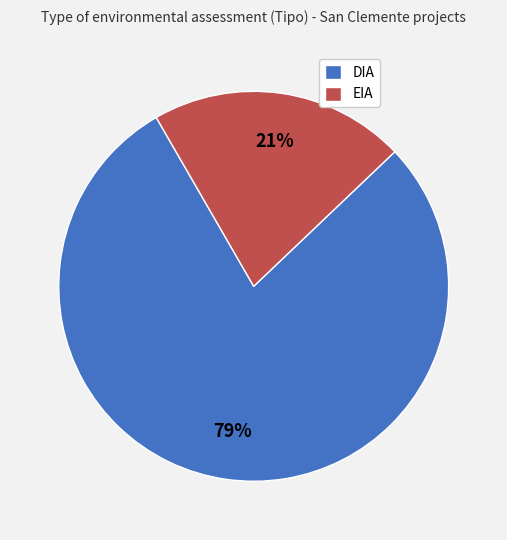

The DIA slice represents 79% of the pie. True or false?

True